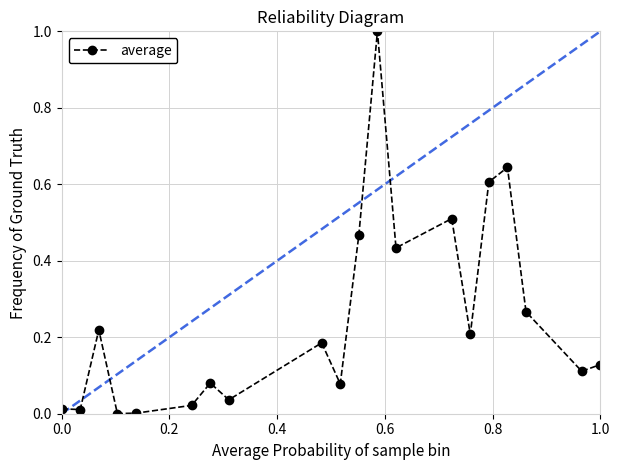

What is the greatest value displayed?

1.0